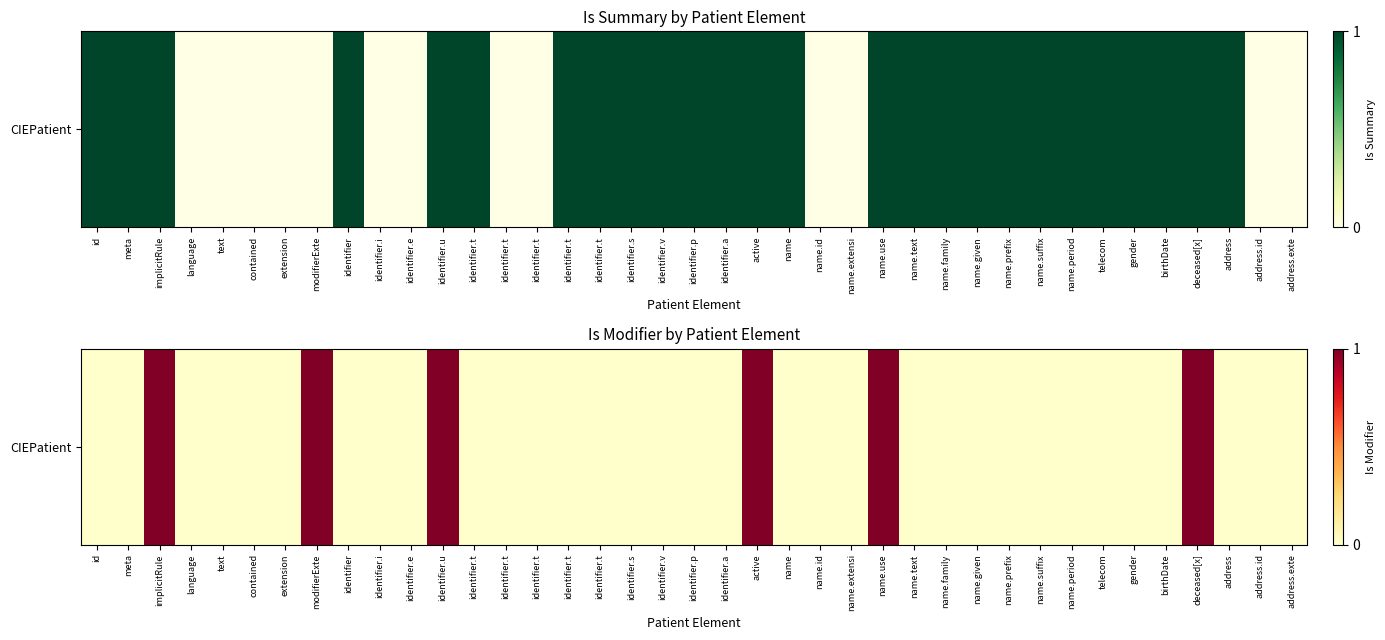

Is it true that the value at name.text is 1?

False